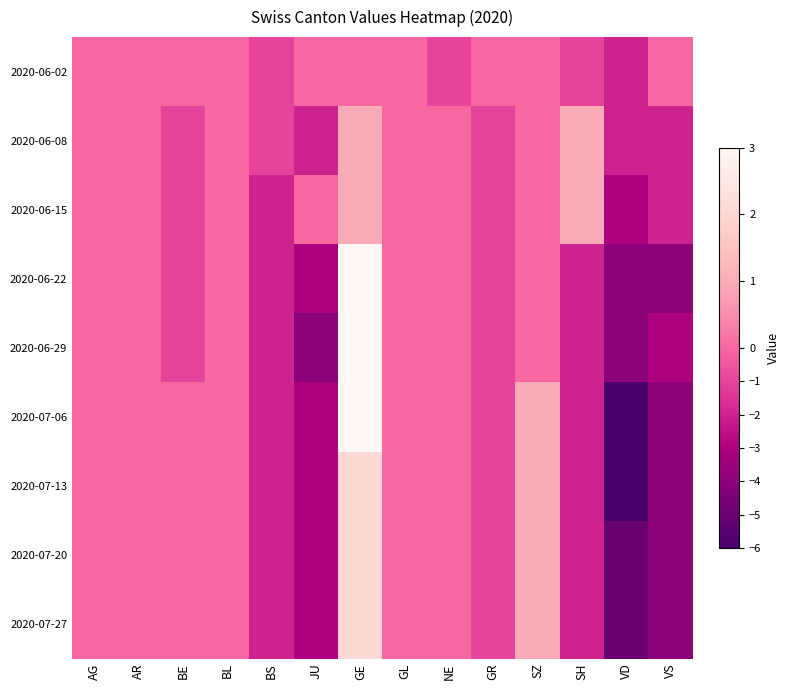

At which category is the sum across all series the highest?

GE